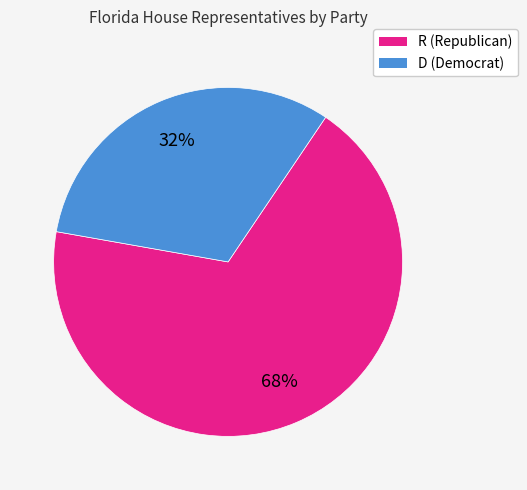

Is it true that R is 68% of the pie?

True